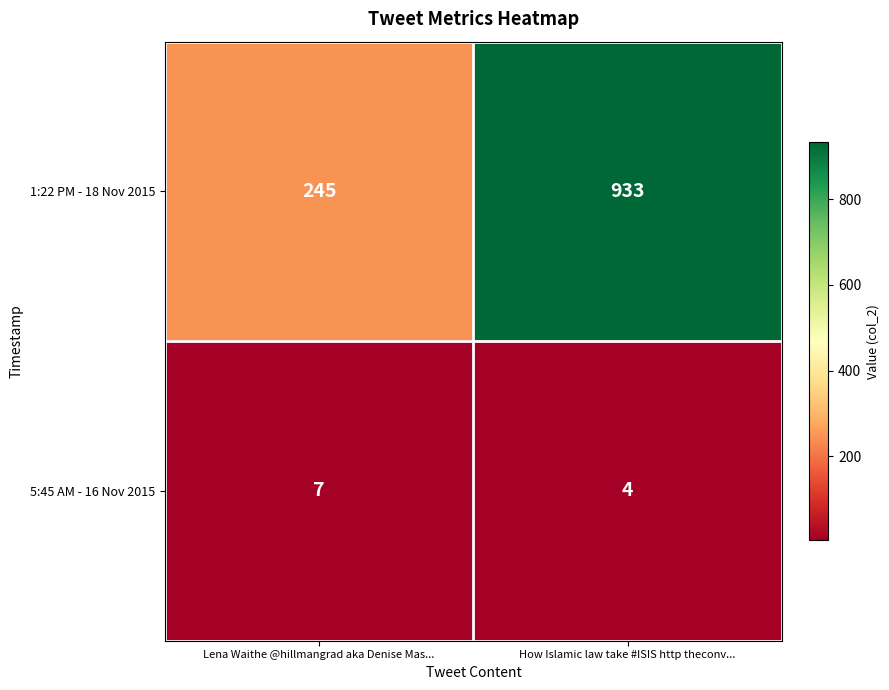

What is the spread (max minus min) of values at Lena Waithe @hillmangrad aka Denise Mas...?

238